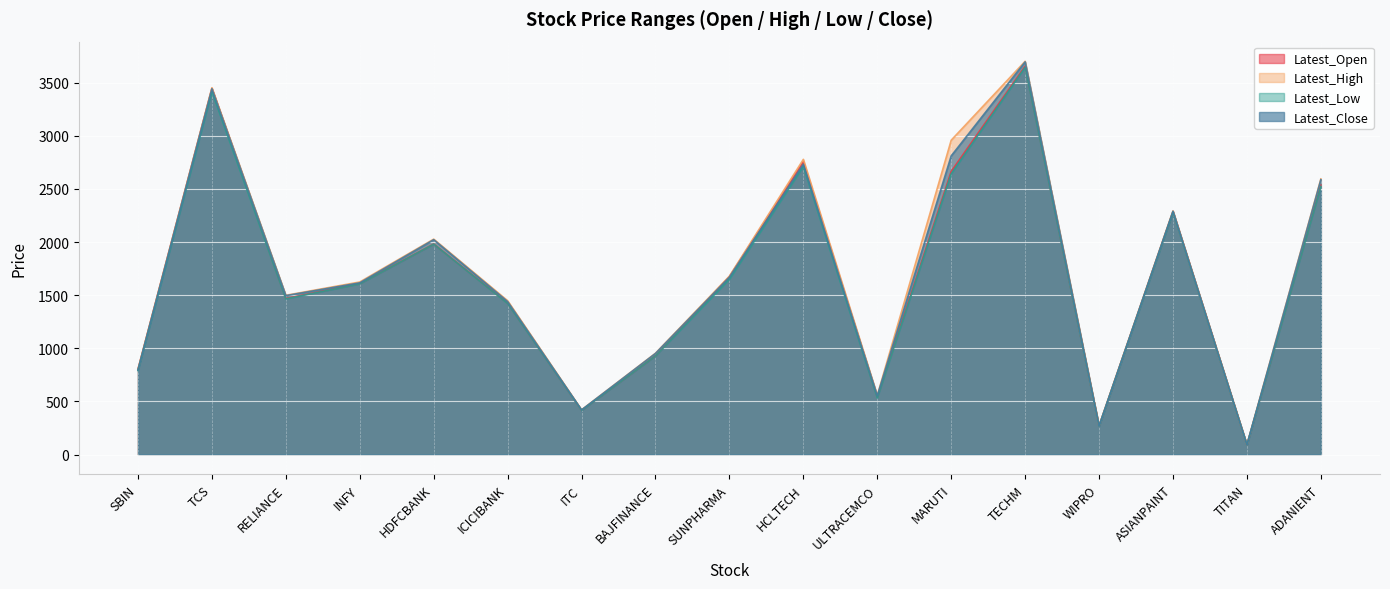

Which series has the widest spread of values?

Latest_High